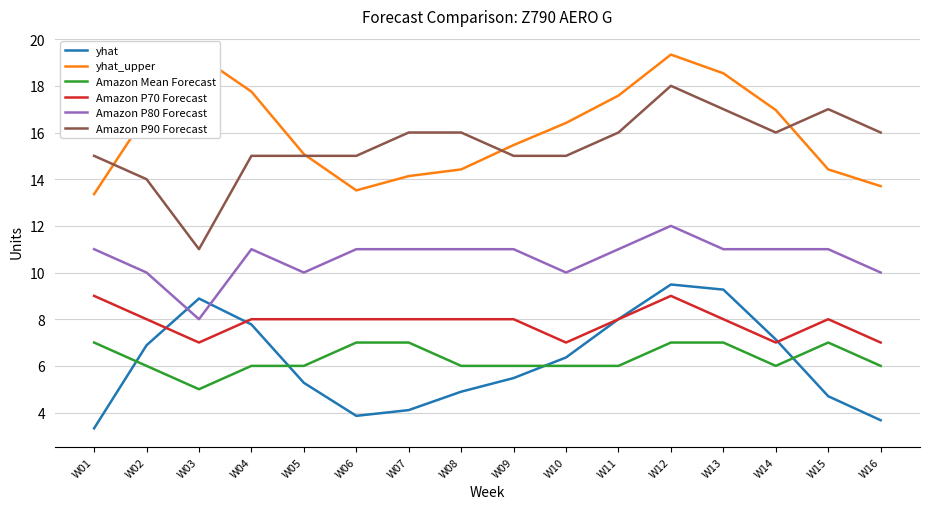

What is the greatest value displayed?

19.3